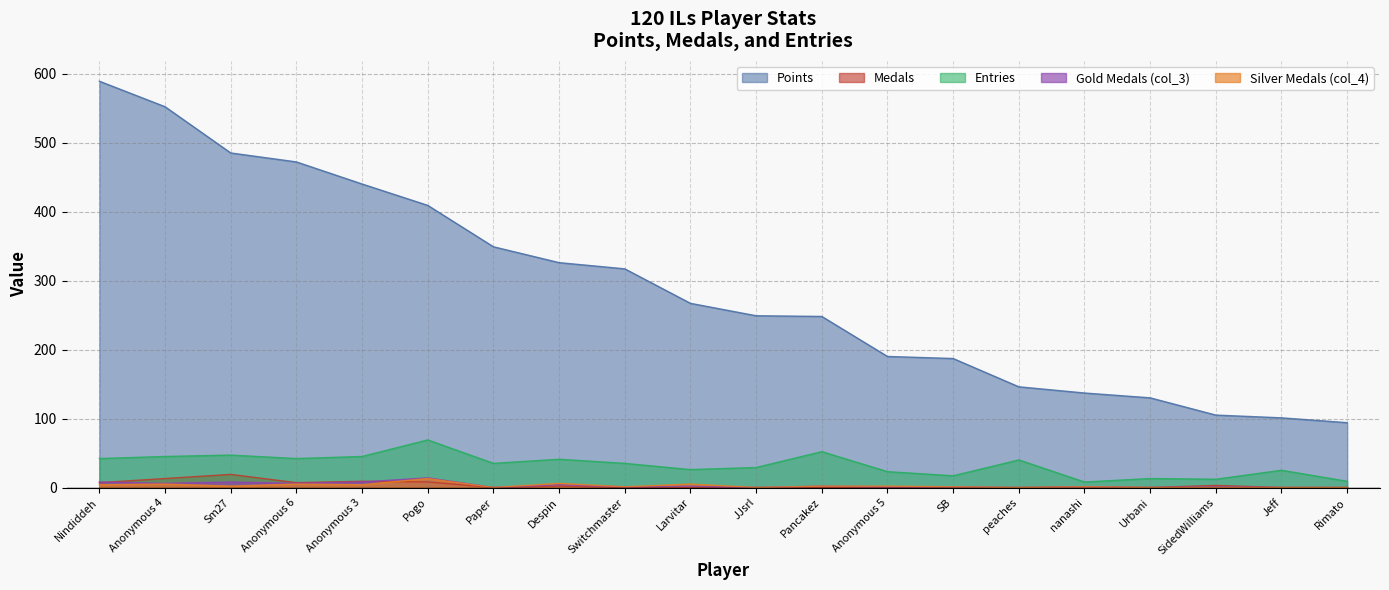

How many intersections are there between Medals and col_4?

1